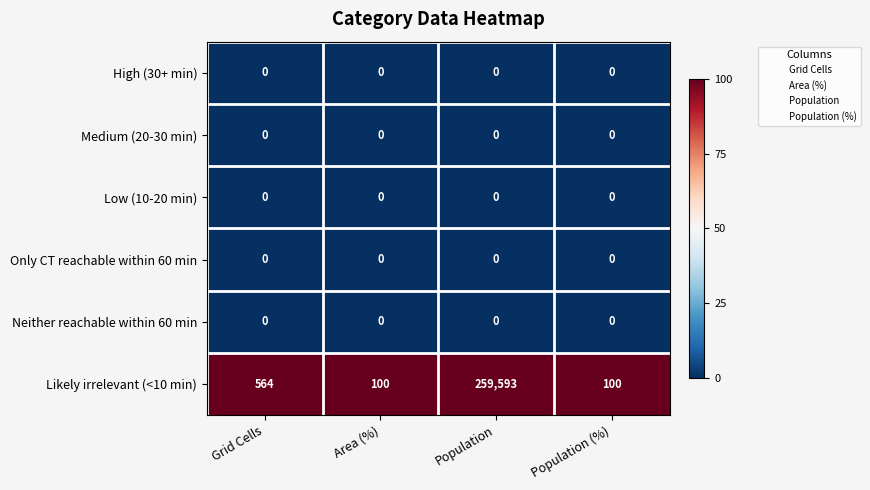

Which series has the largest range (max minus min)?

Likely irrelevant (<10 min)